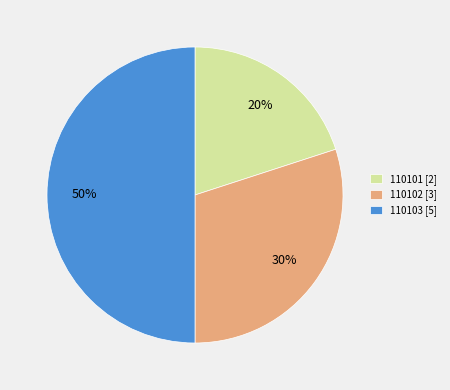

Which category has the smallest portion of the pie?

110101